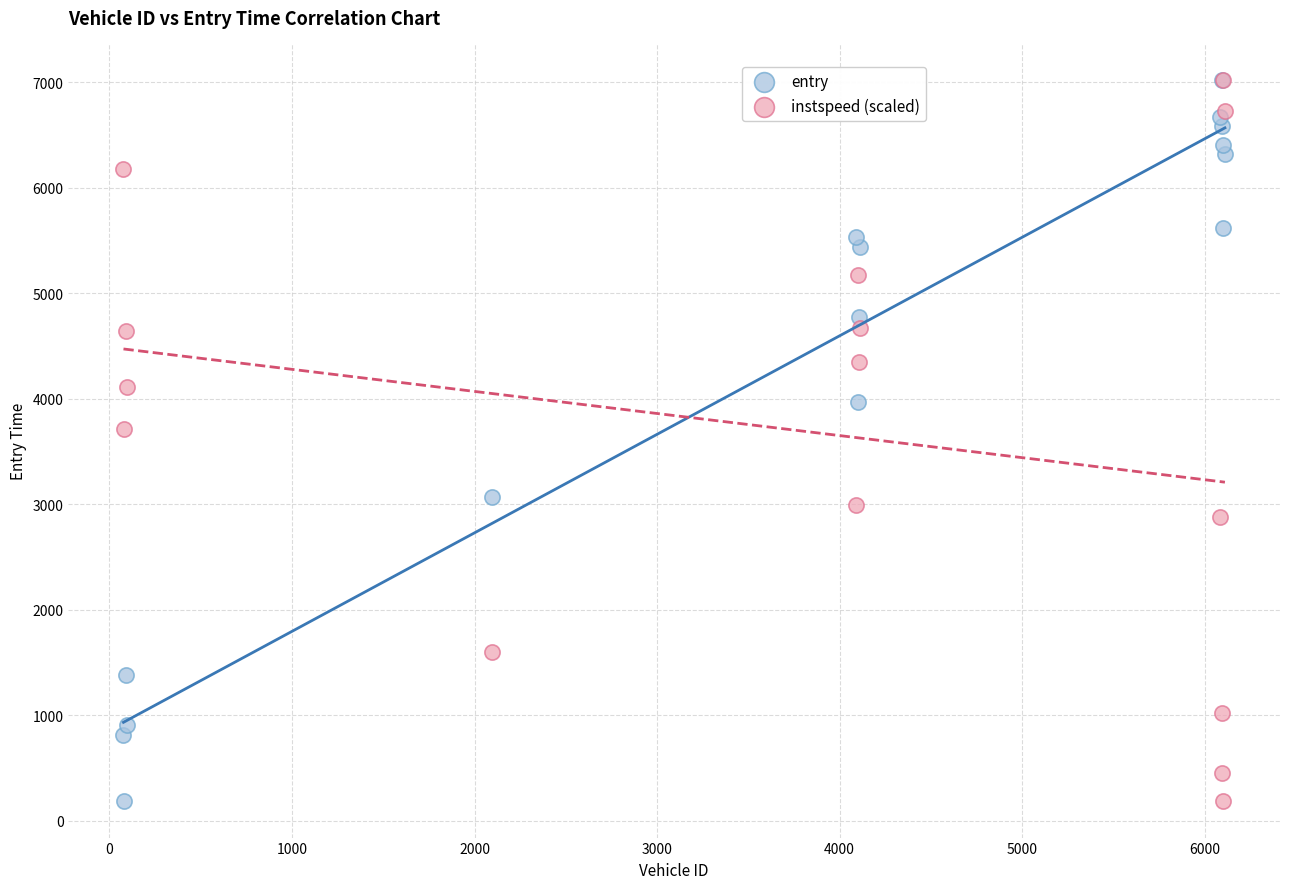

Across all series, what Y value is closest to 3603?

3710.3